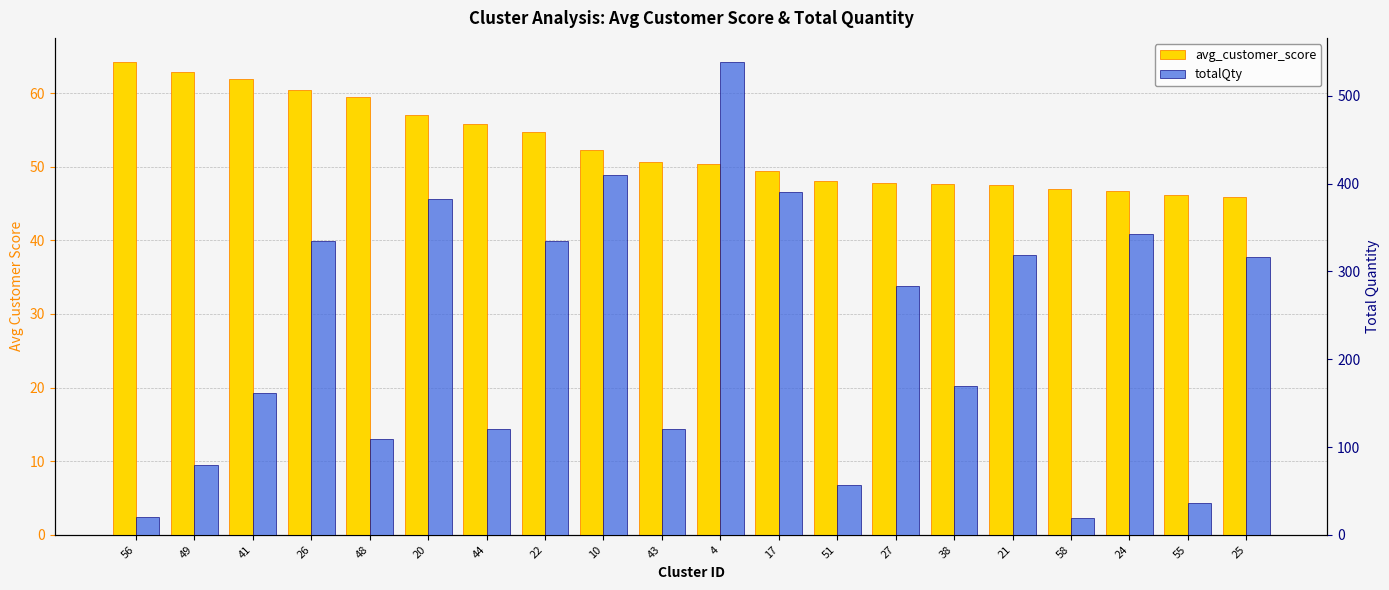

What is the difference between the maximum and minimum values in the totalQty series?

520.0